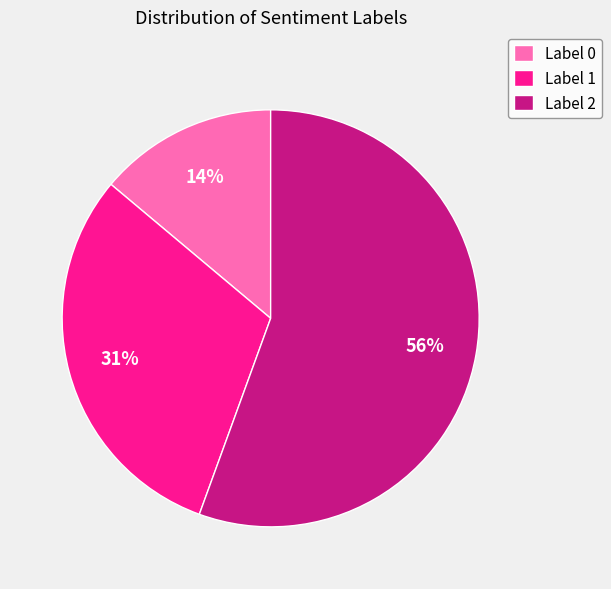

What is the largest slice in the pie chart?

Label 2